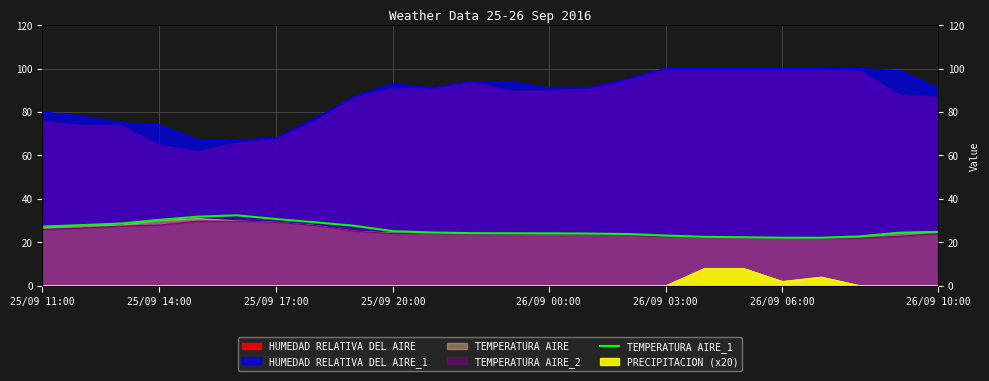

Where does the data first go above 24?

25/09 11:00